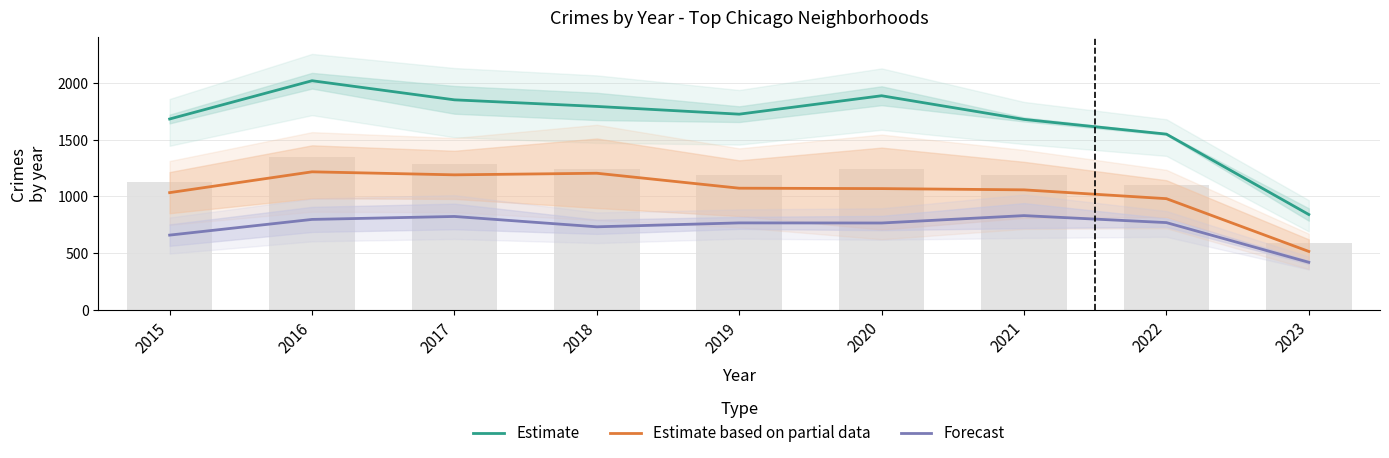

Which has a higher value, 2019 or 2023?

2019